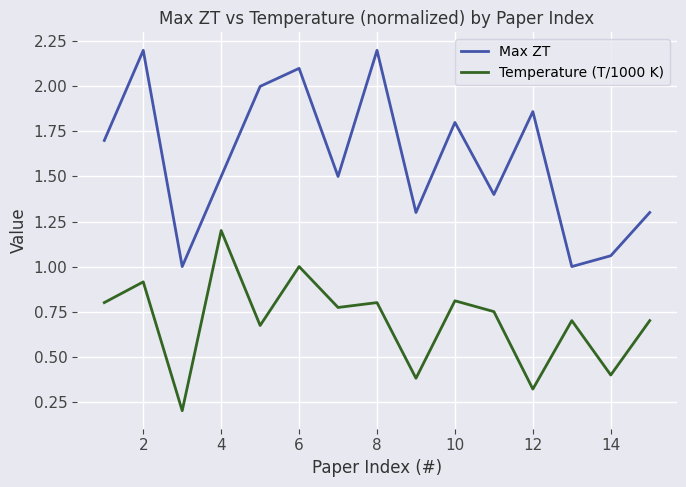

True or false: Temperature (T/1000 K) and Max ZT intersect in this chart.

False